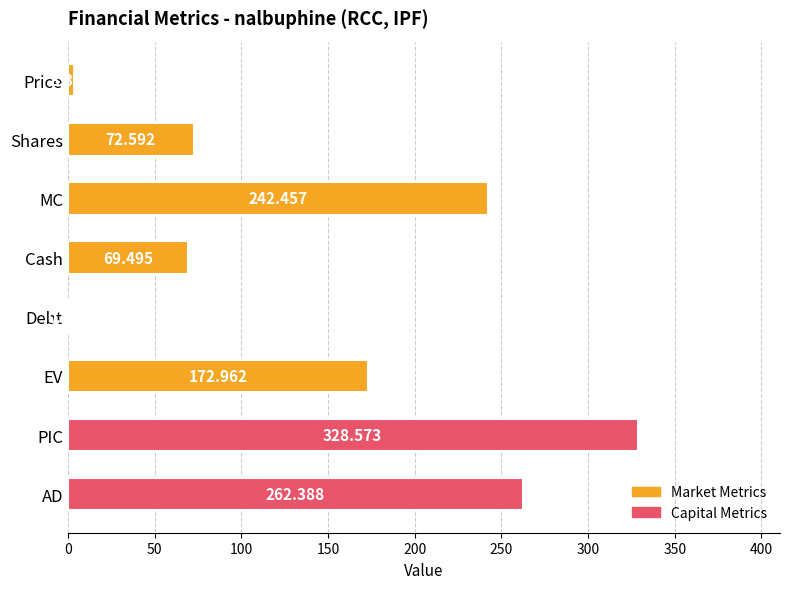

How many series are shown in this chart?

1